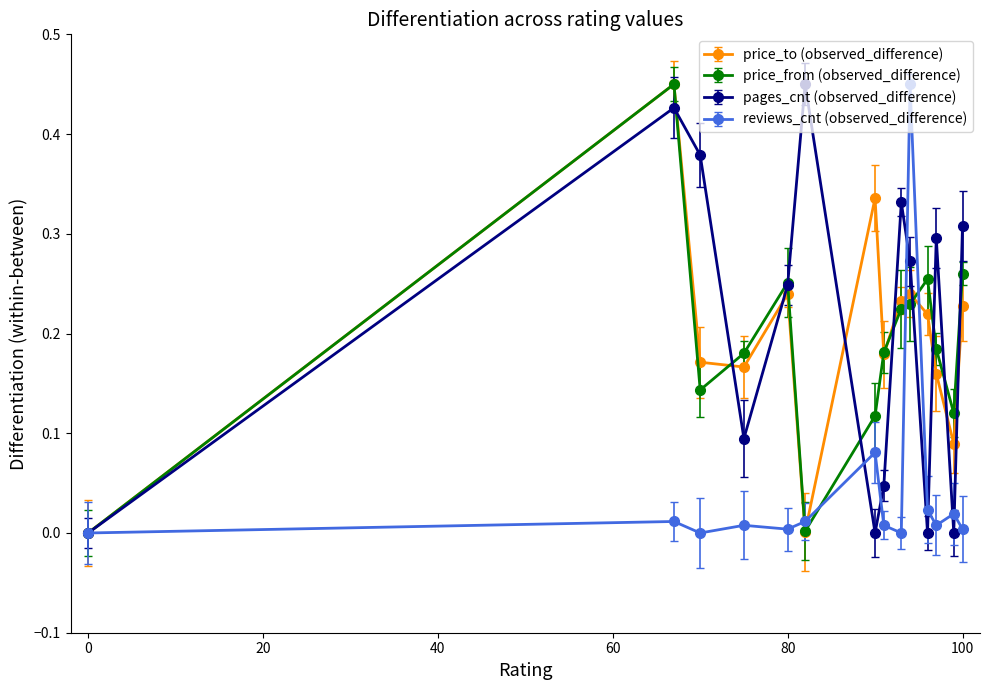

True or false: price_to (observed_difference) has more than 0 interior local peaks.

True